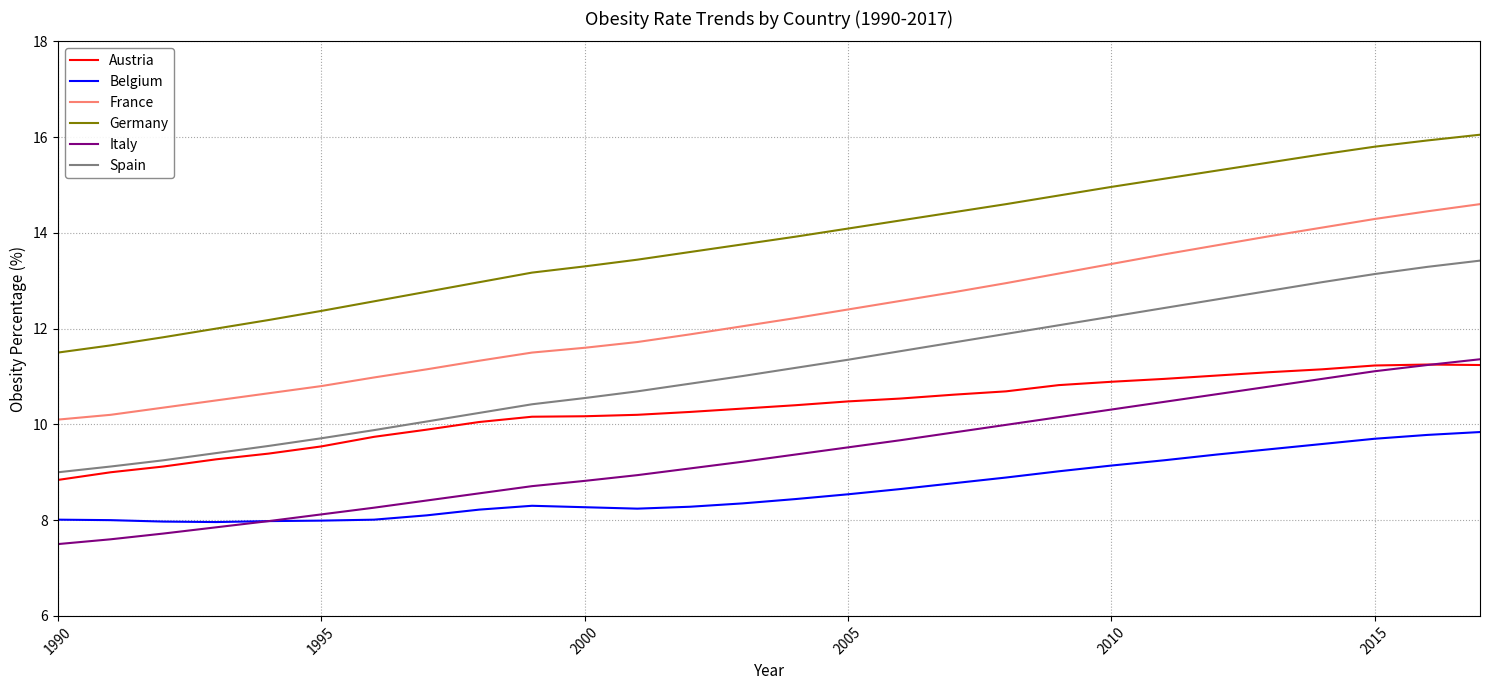

What is the lowest value of the Spain series?

9.0